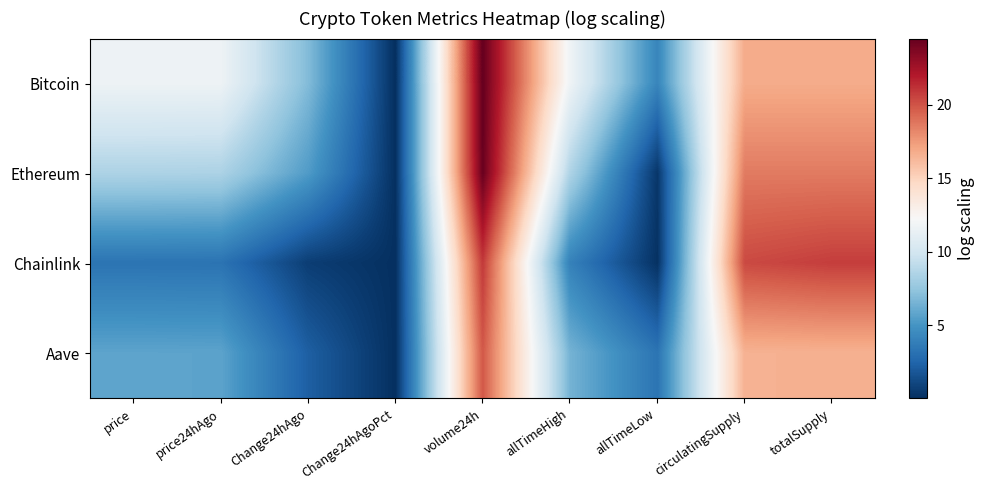

What is the difference between the highest and lowest values at volume24h?

4.7